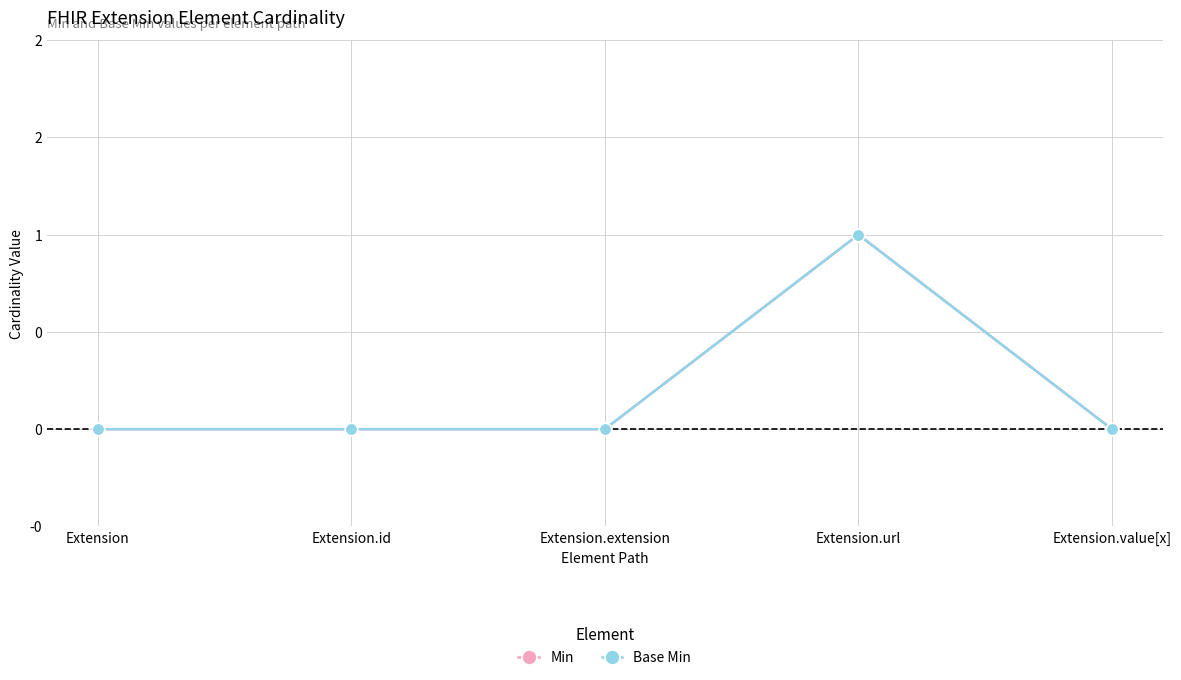

List the labels in order of Min value, smallest first.

Extension, Extension.id, Extension.extension, Extension.value[x], Extension.url